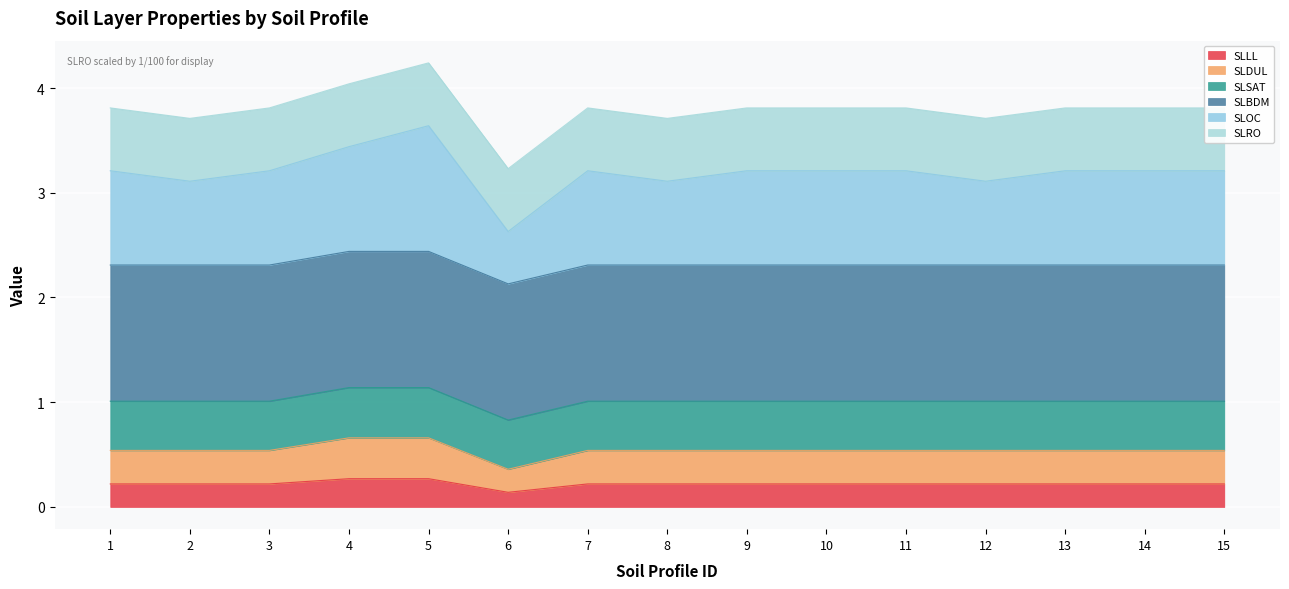

The value of SLLL at 11 is 0.2. True or false?

True